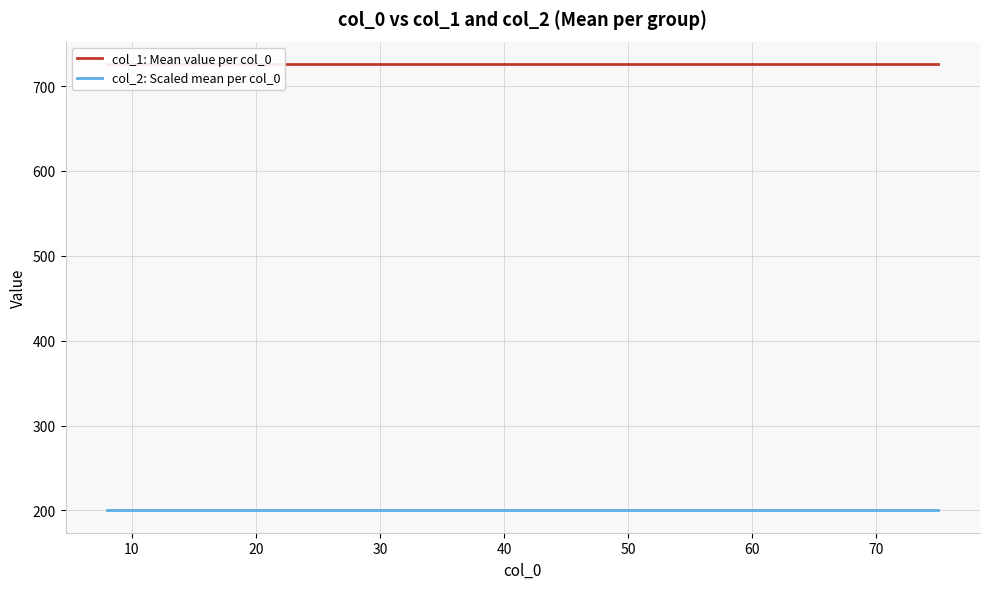

Which series has the largest total across all categories?

col_1: Mean value per col_0